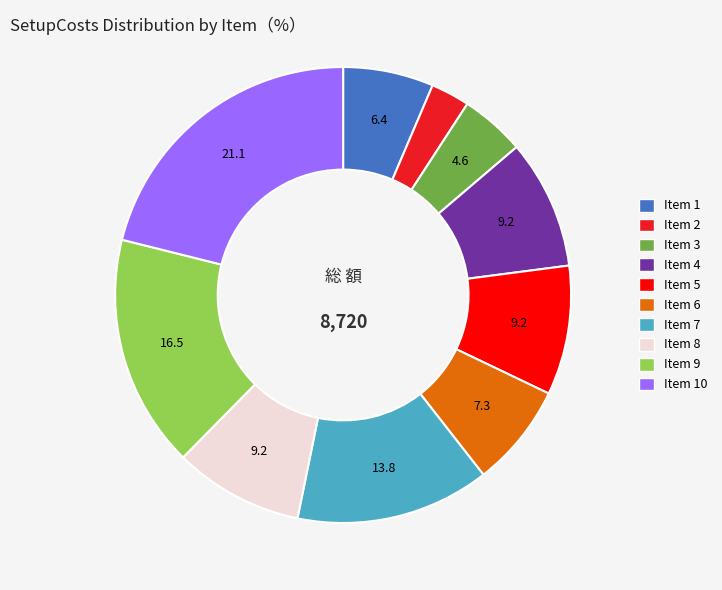

Is there any slice that represents more than half of the pie?

No